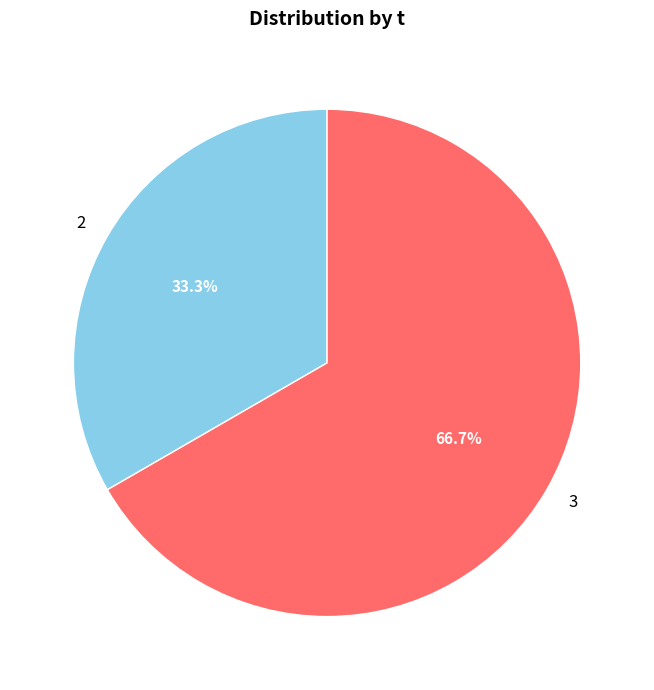

What is the largest slice in the pie chart?

3